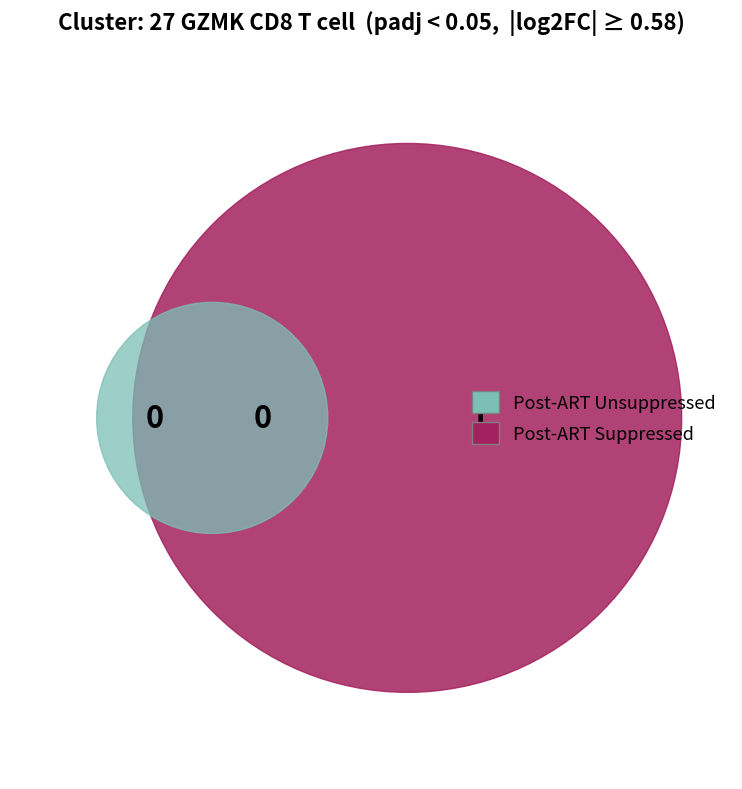

How many segments does this pie chart have?

2